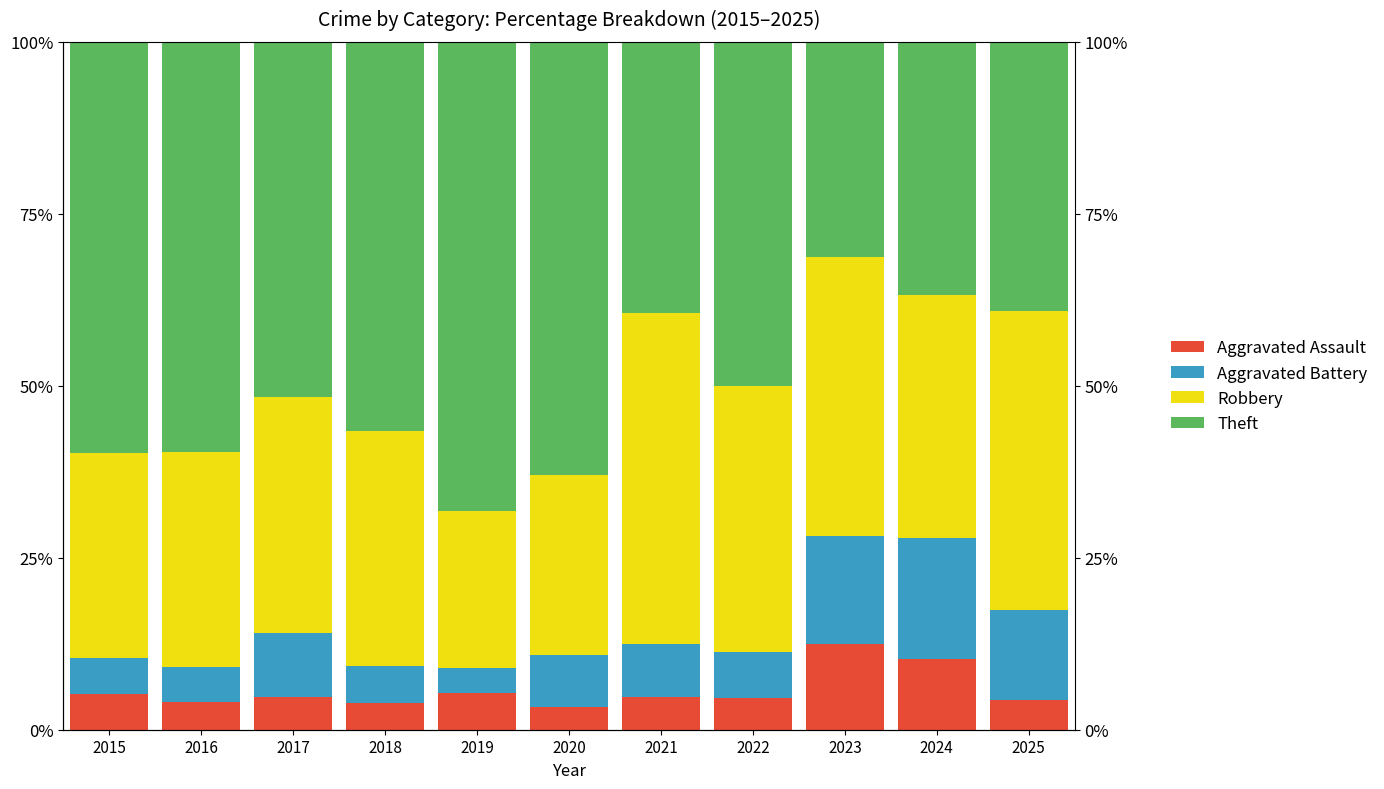

Which series changed the most between 2021 and 2022?

Theft